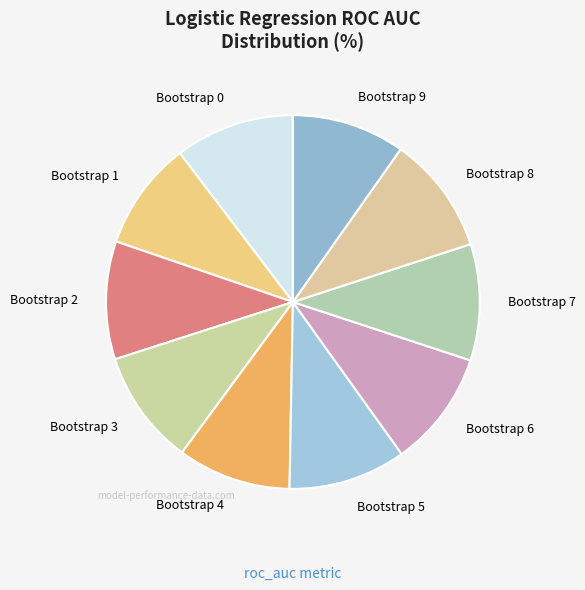

Is it true that Bootstrap 6 is 10% of the pie?

True